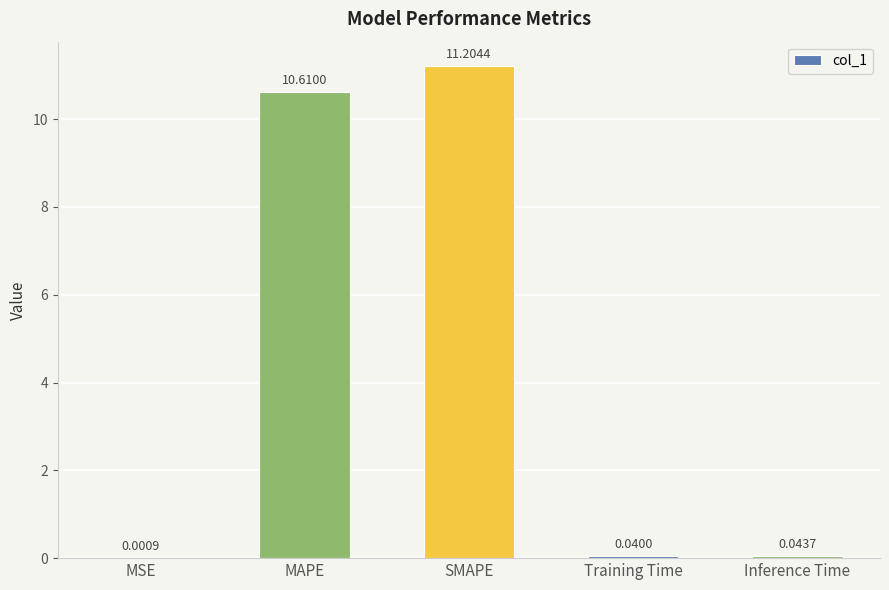

At which category does the chart reach its peak across all series?

SMAPE